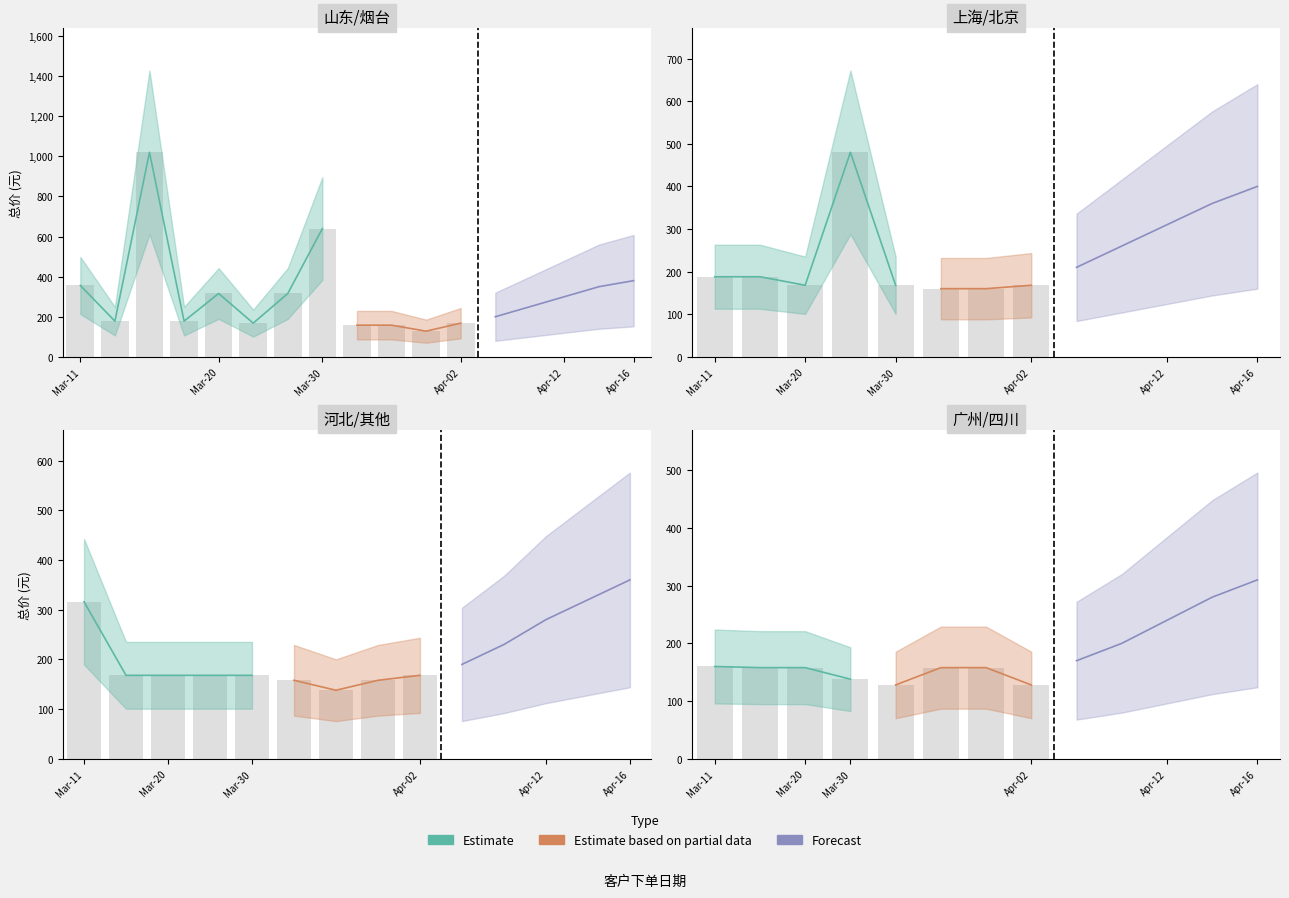

Does the chart contain stacked bars?

No